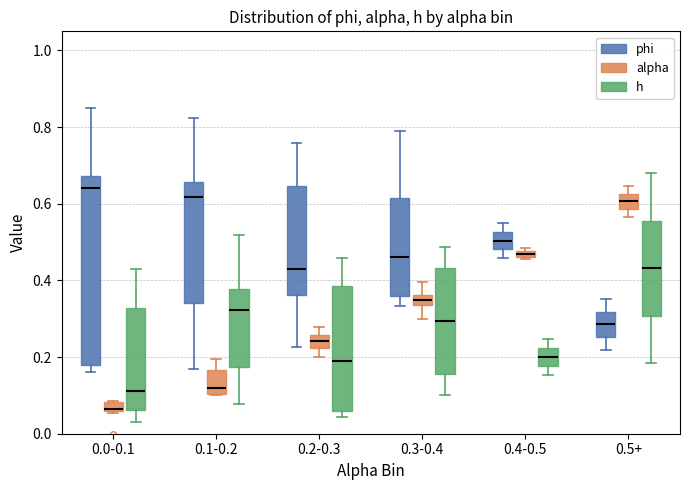

Where is the upper edge of the box for 0.0-0.1 (h) on the y-axis? The values are not printed on the chart, so give them approximately, as read against the axis.

0.32